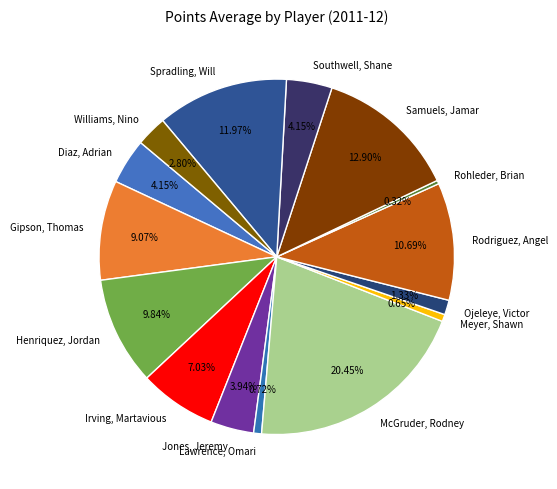

Combined, do Rodriguez, Angel and Meyer, Shawn account for over 50%?

No